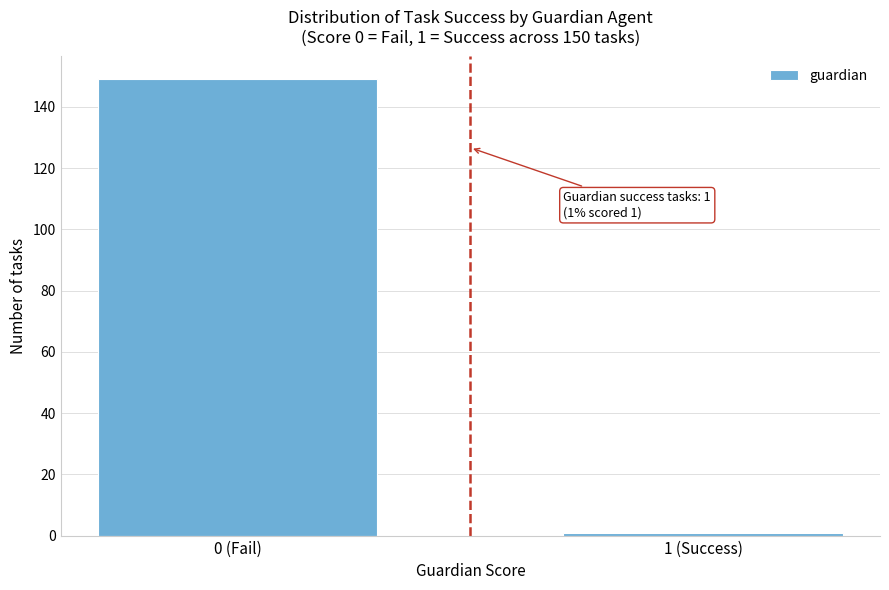

Reading left to right, what are all the values shown in this chart?

149	1